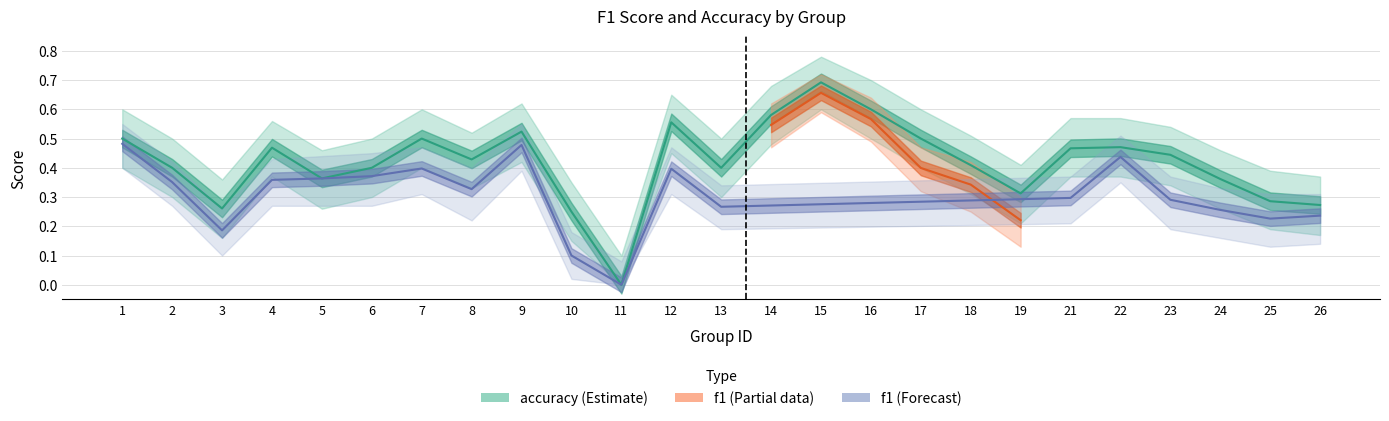

What is the change in value from 4 to 15?

+0.2